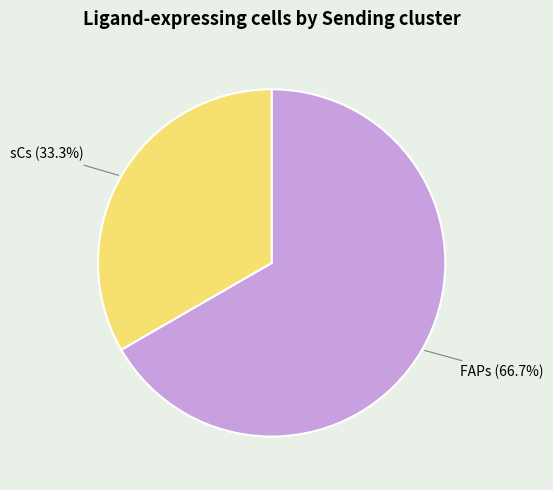

Does any single category account for the majority?

Yes